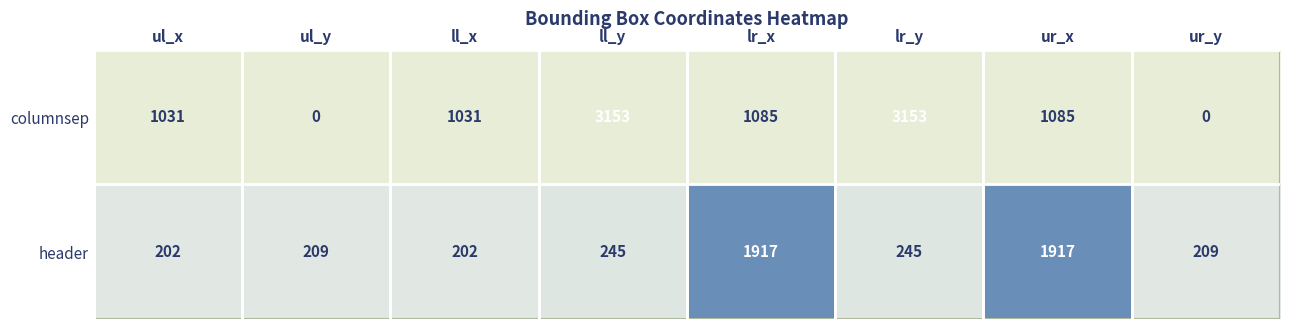

Is it true that header equals 245 at lr_y?

True